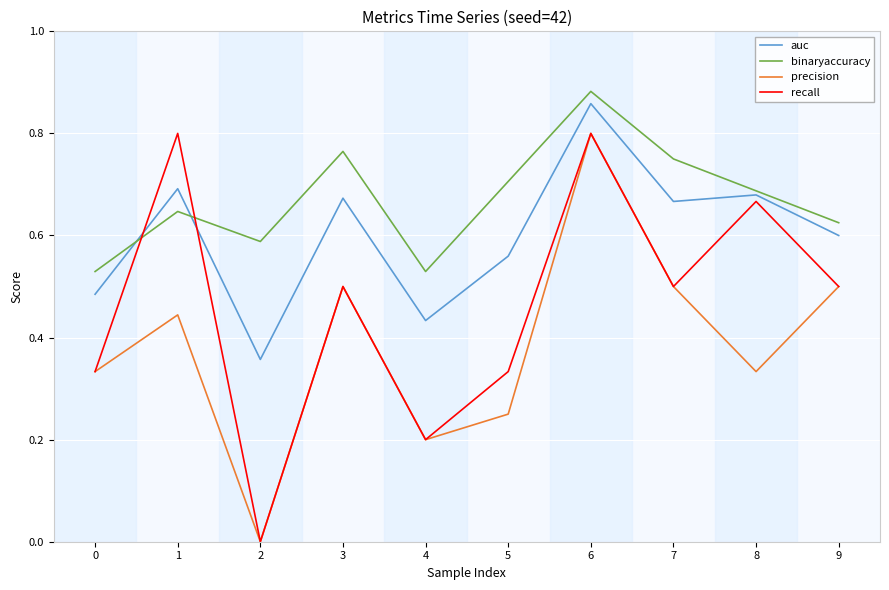

True or false: auc and precision intersect in this chart.

False